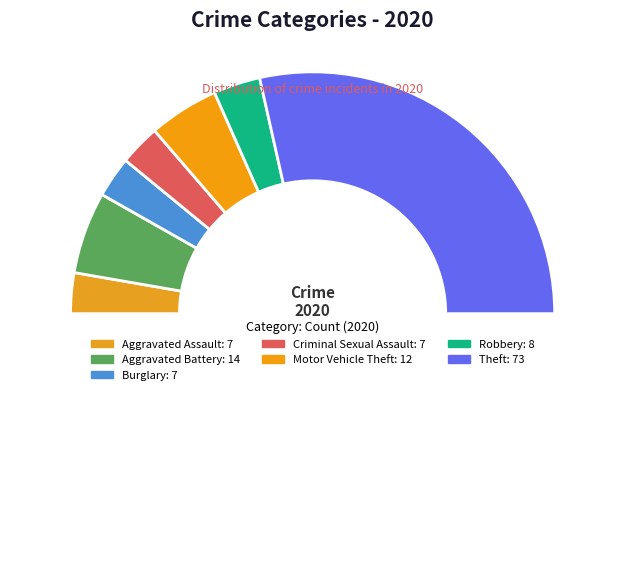

How many segments does this pie chart have?

8